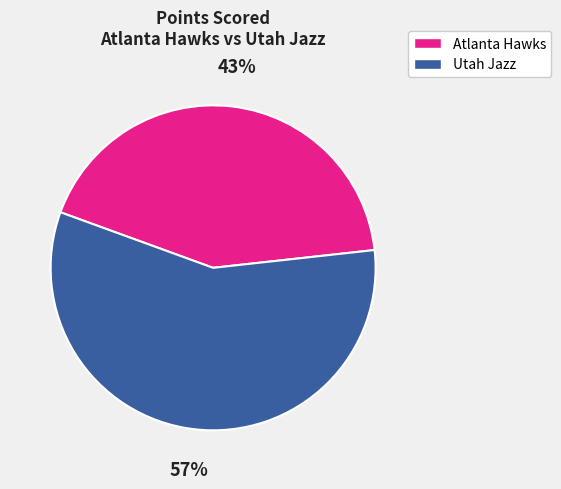

Is it true that Atlanta Hawks is 48% of the pie?

False